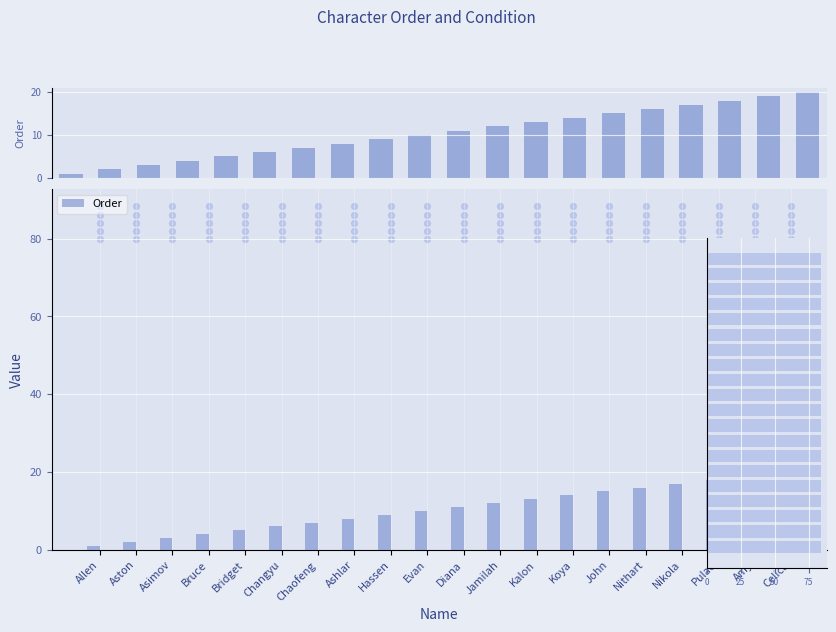

At how many categories does at least one series exceed 4?

16